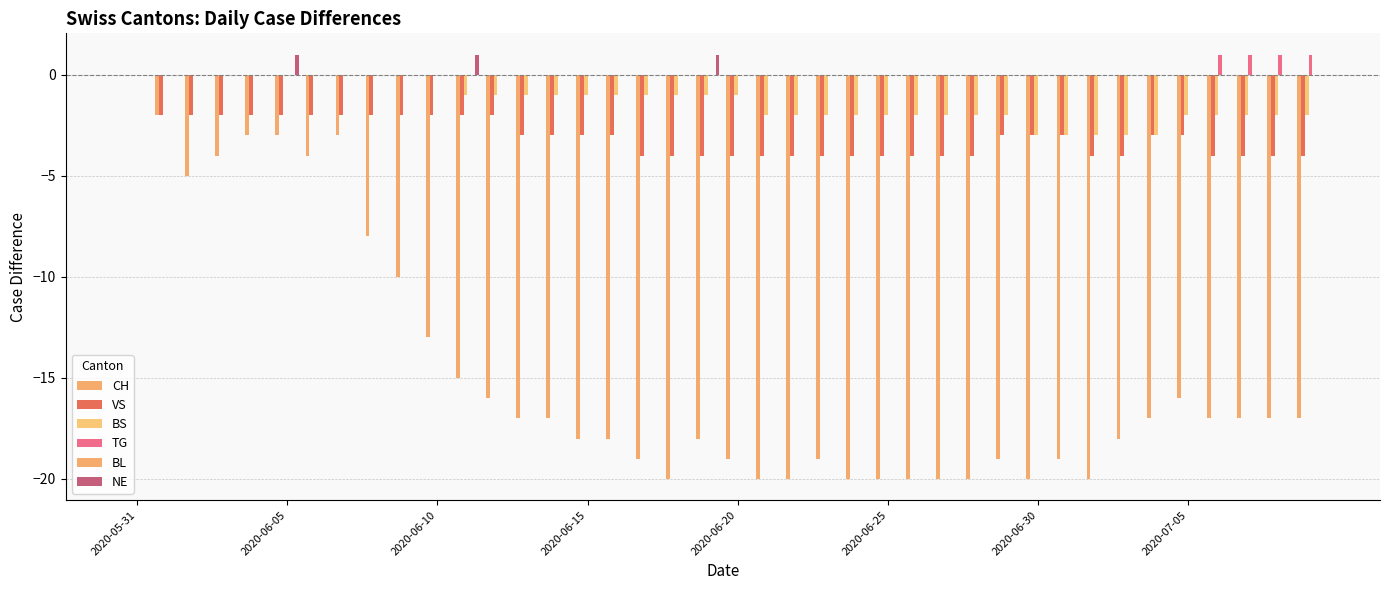

What is the value of the CH bar at the 8th from the left?

-3